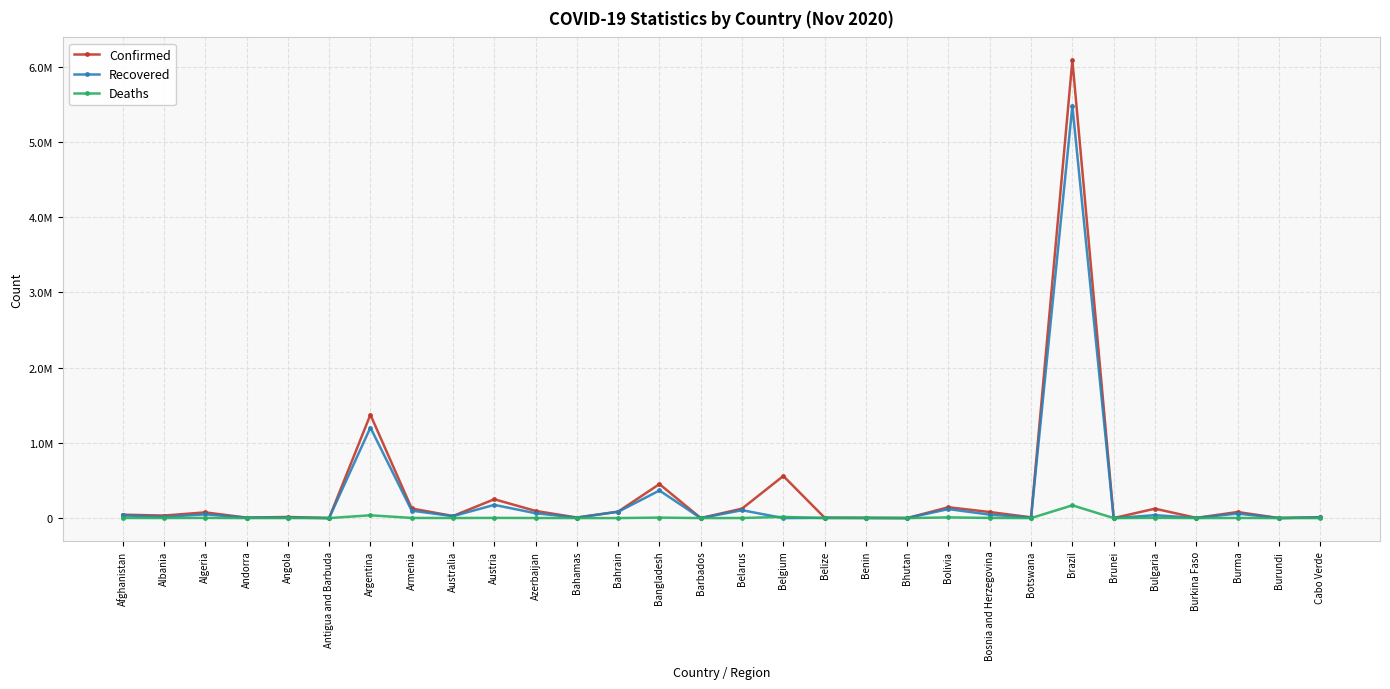

Is it true that Deaths equals 31 at Botswana?

True